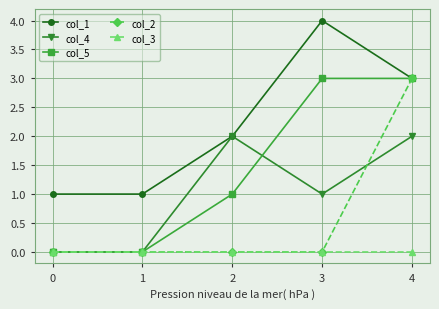

True or false: col_5 has more than 1 points higher than both neighbors.

False